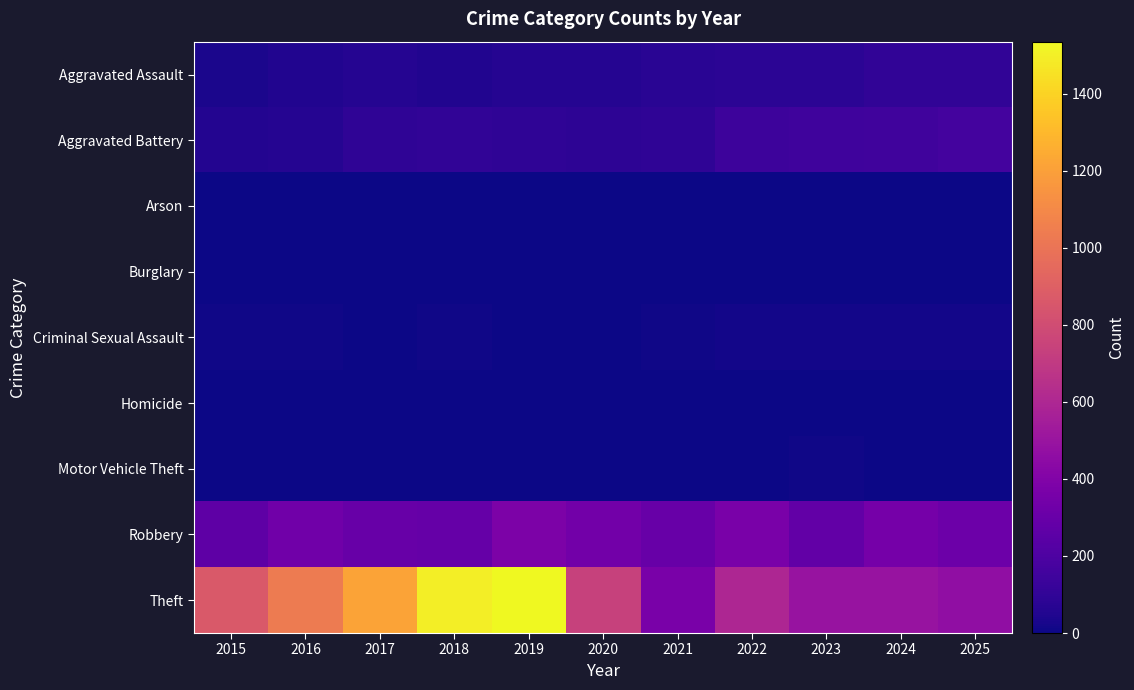

What is the difference between the highest and lowest values at 2019?

1535